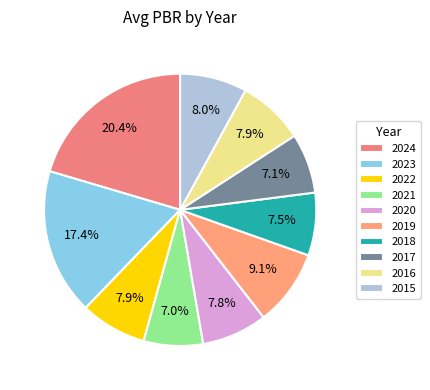

True or false: 2023 accounts for 12% of the total.

False